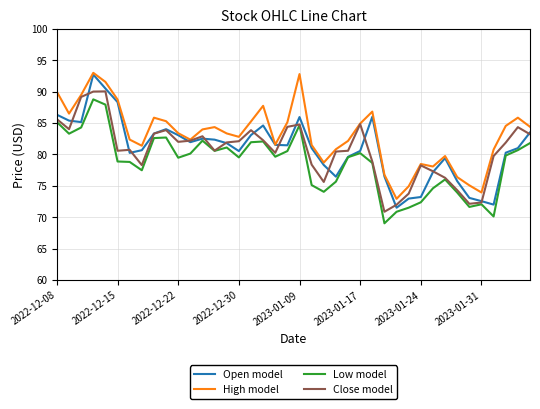

What are all the series names shown in the legend?

Open model, High model, Low model, Close model